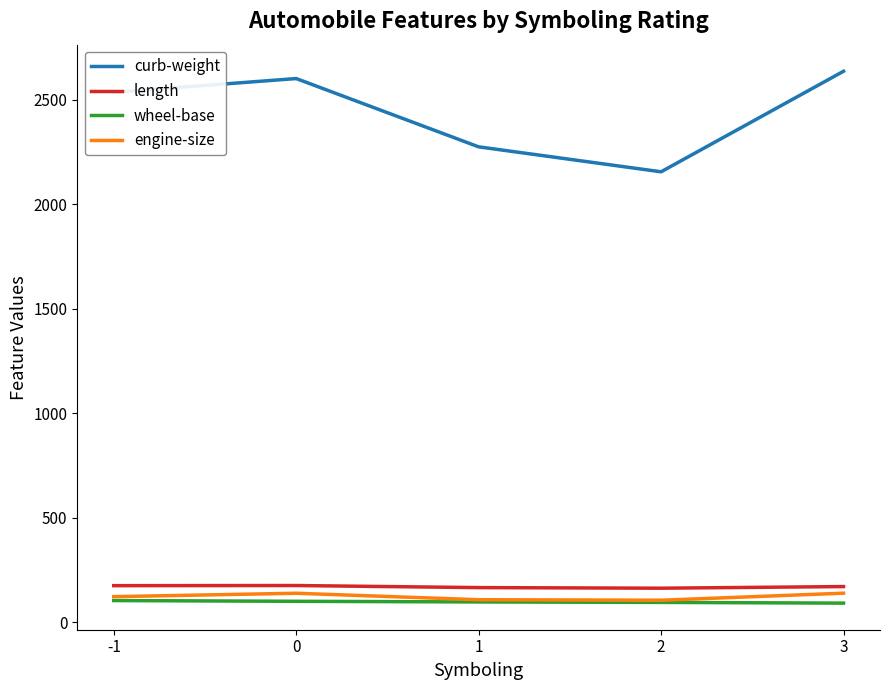

What is the minimum value shown in the chart?

91.0